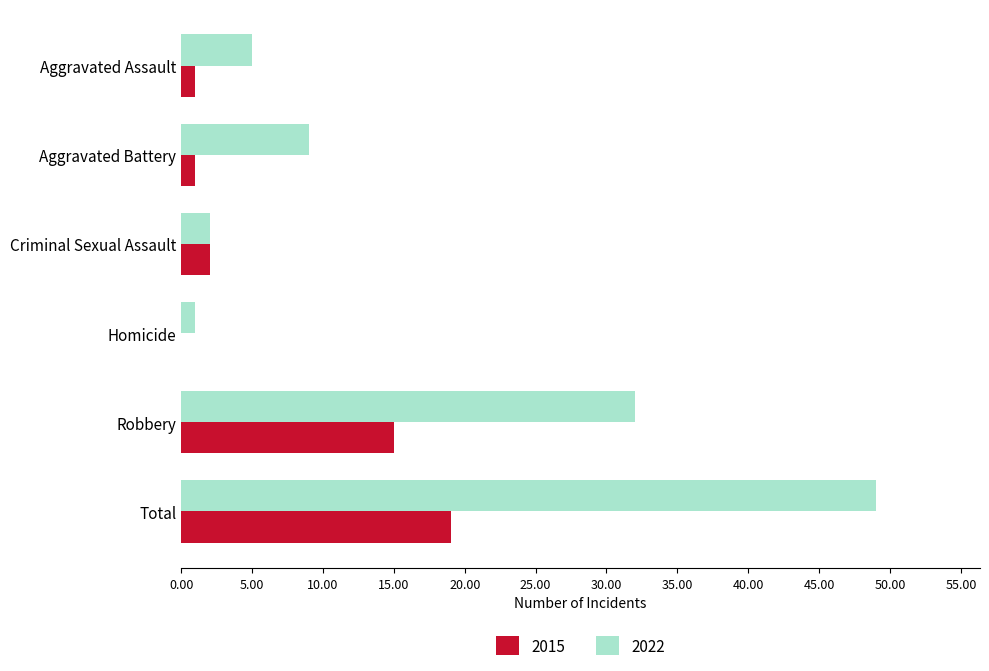

What is the sum of all 2015 values?

38